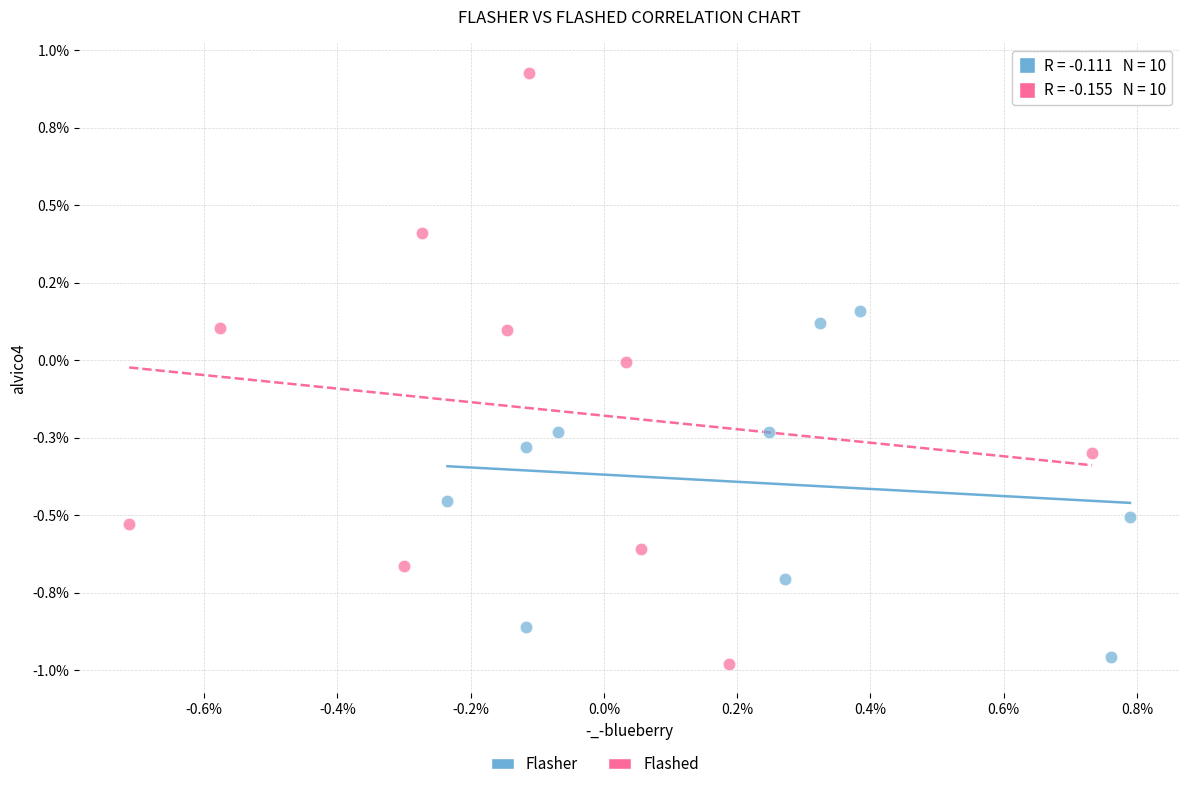

Which series reaches the minimum Y coordinate?

Flashed